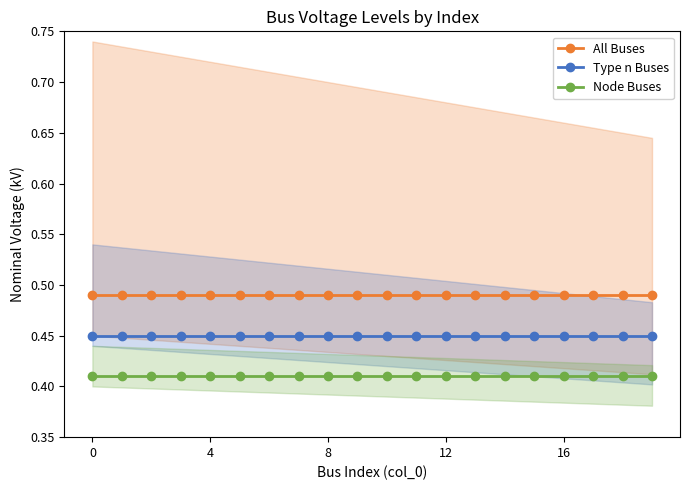

Rank the series by their average value, from lowest to highest.

Node Buses, Type n Buses, All Buses